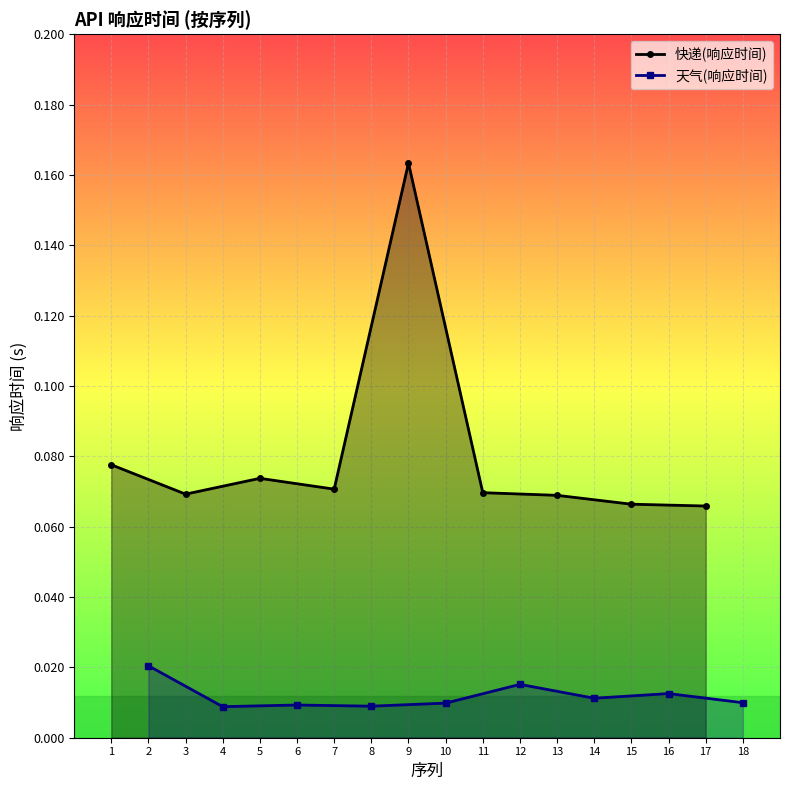

Count the 天气(响应时间) values in the range 0 to 1.

9